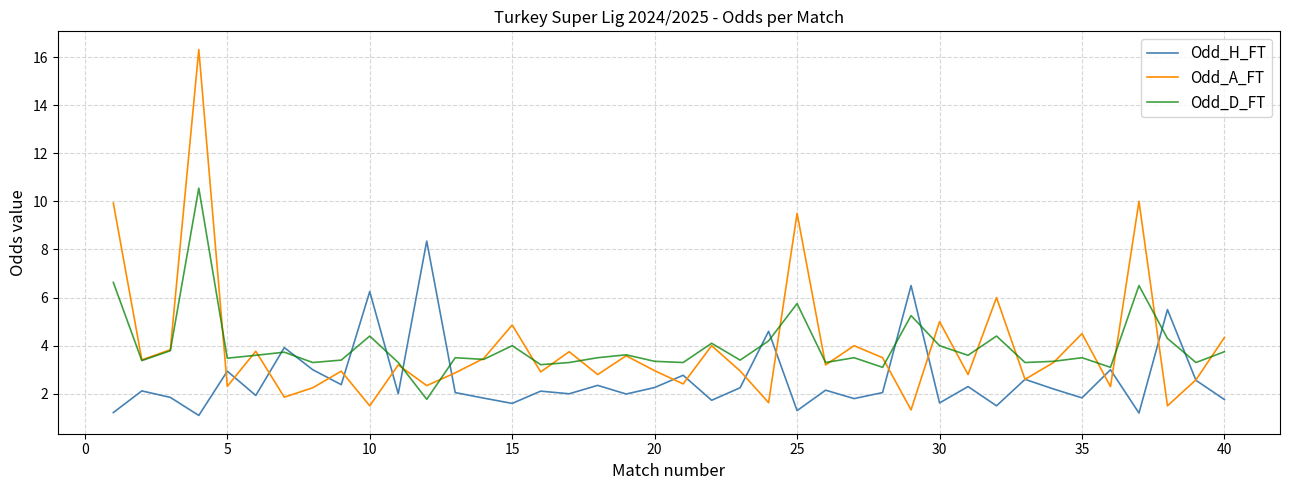

Rank the series by their maximum value, from highest to lowest.

Odd_A_FT, Odd_D_FT, Odd_H_FT